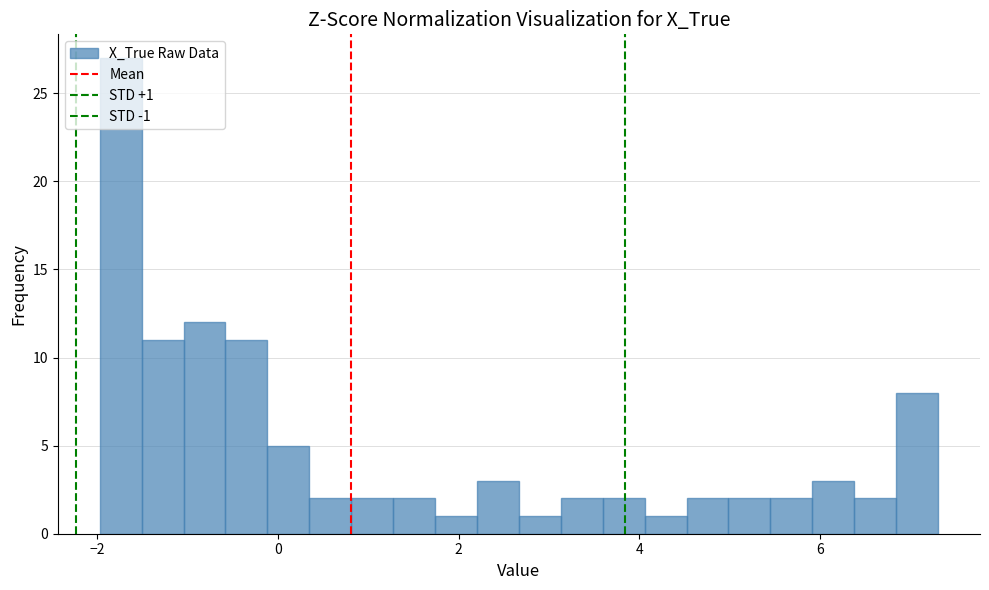

Read against the x-axis, roughly where is the centre of the tallest bar?

-1.8